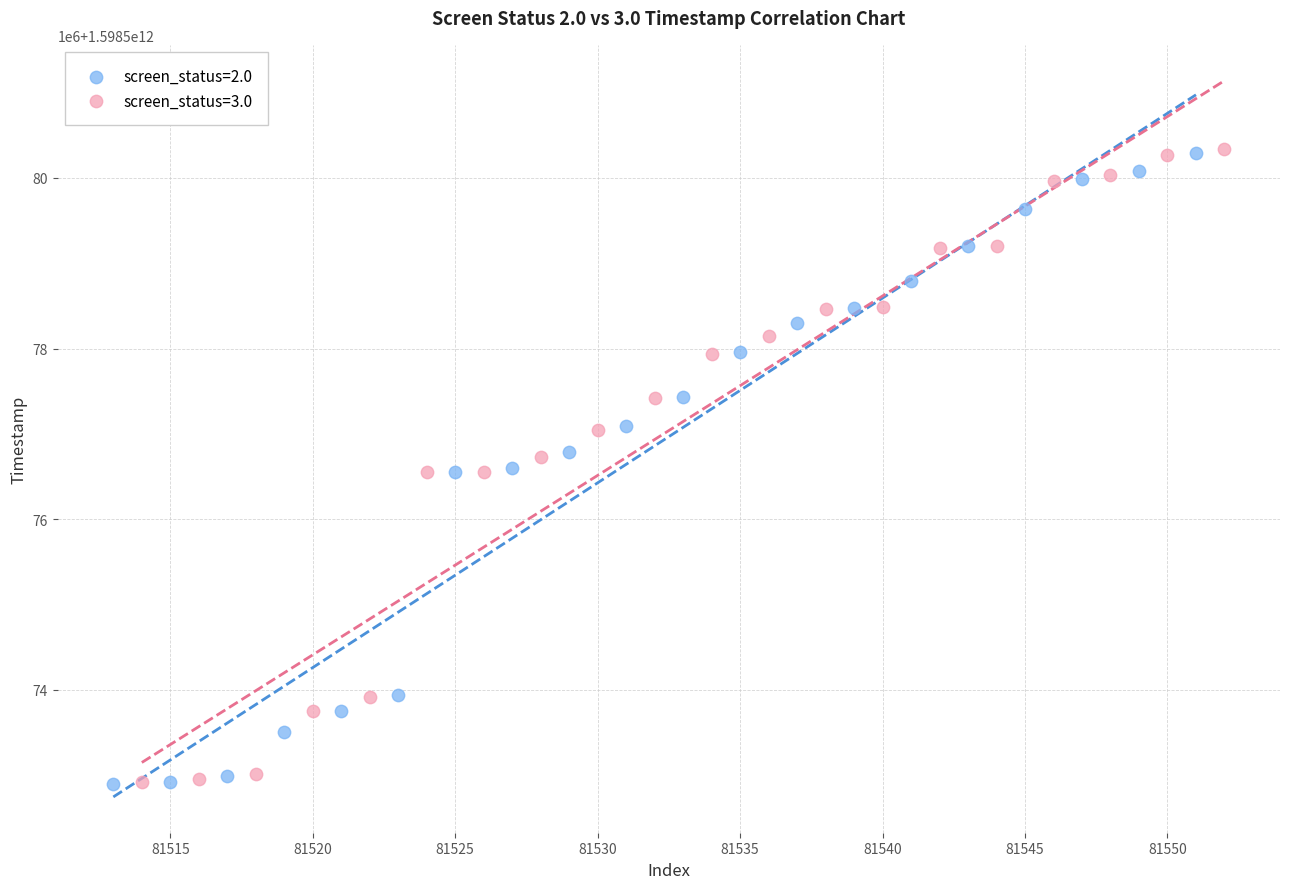

What are all the series names shown in the legend?

screen_status=2.0, screen_status=3.0